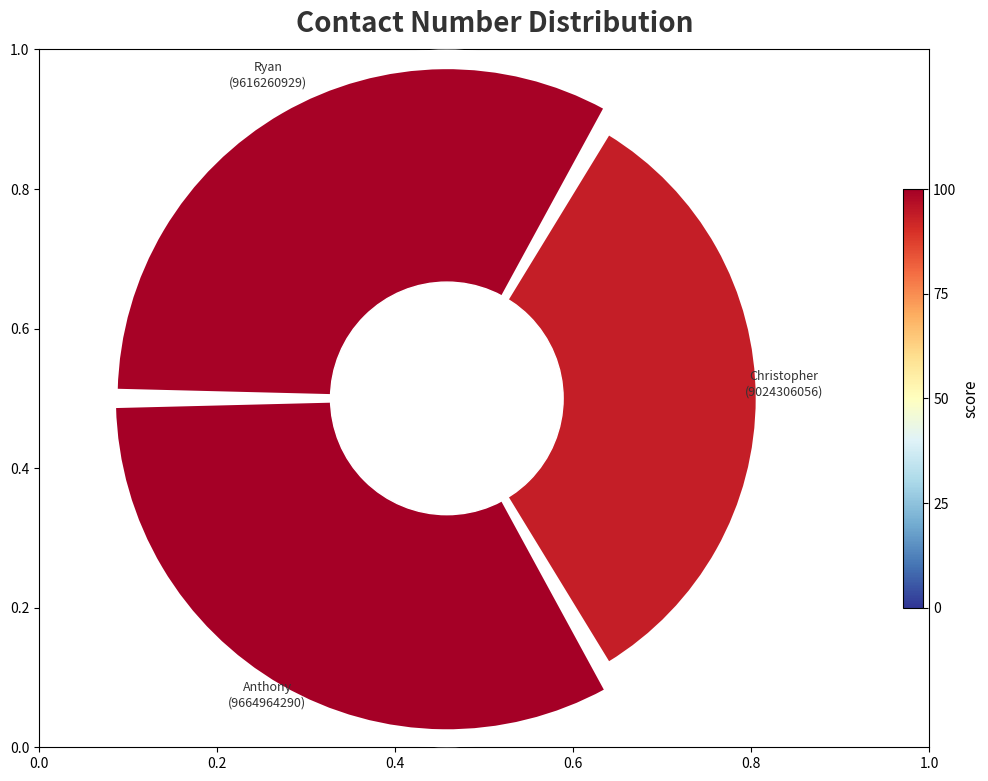

Which has a higher value, Ryan or Christopher?

Ryan